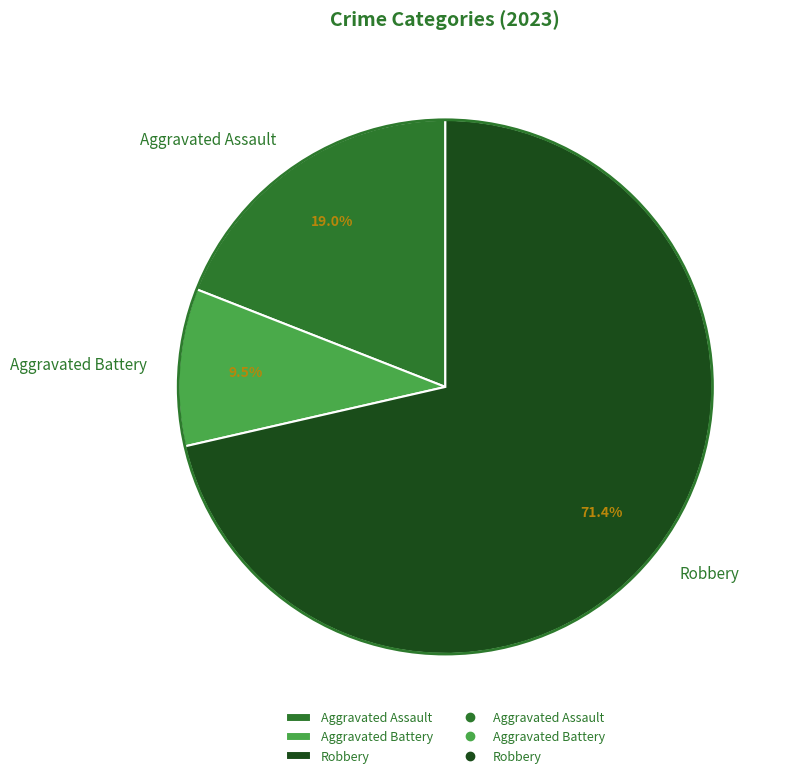

What percentage is NOT represented by Aggravated Battery?

90.5%